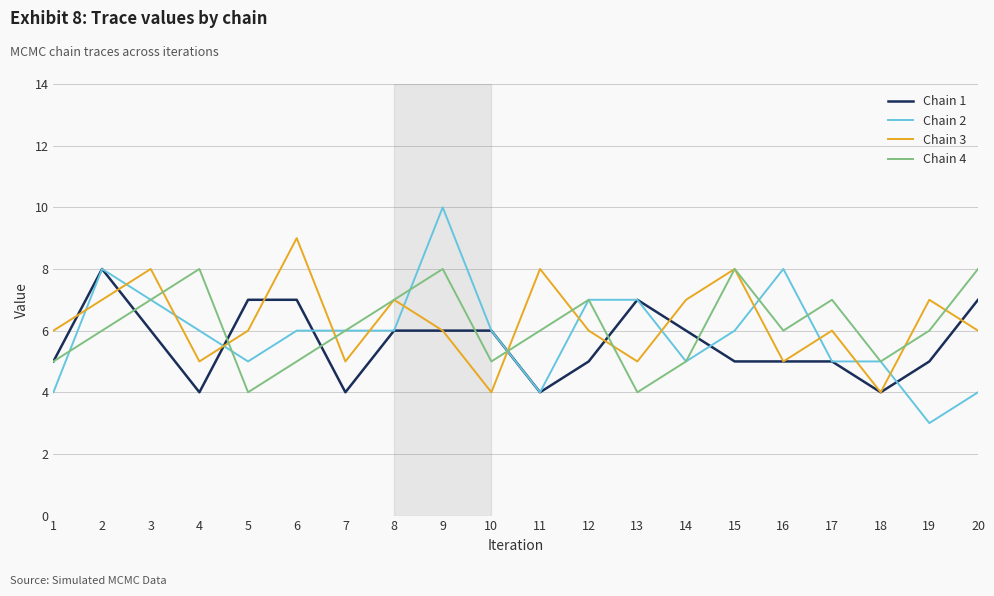

Which series has the widest spread of values?

Chain 2